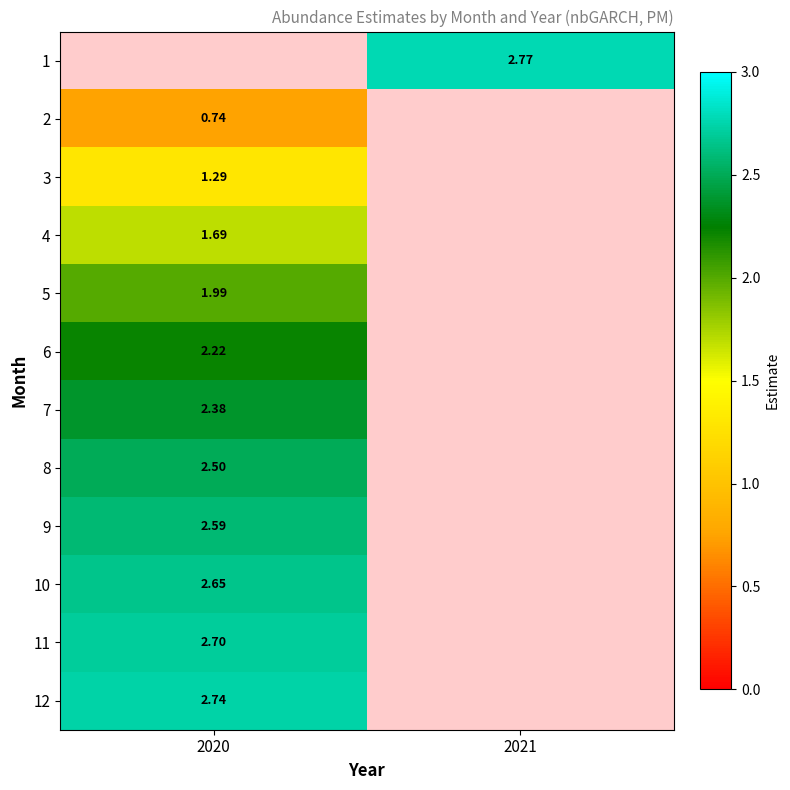

Between 2020 and 2021, which is larger?

2021